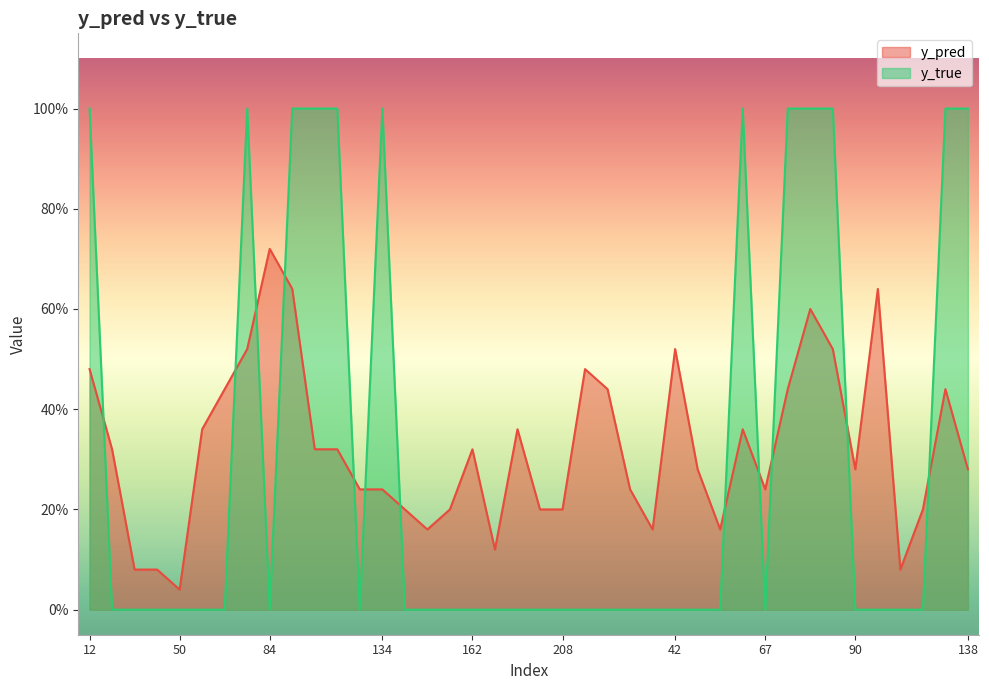

True or false: y_pred has more than 2 interior local peaks.

True